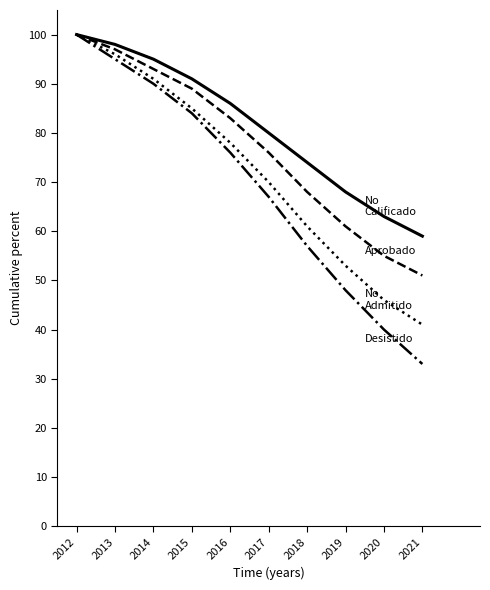

What is the difference between the highest and lowest values at 2014?

5